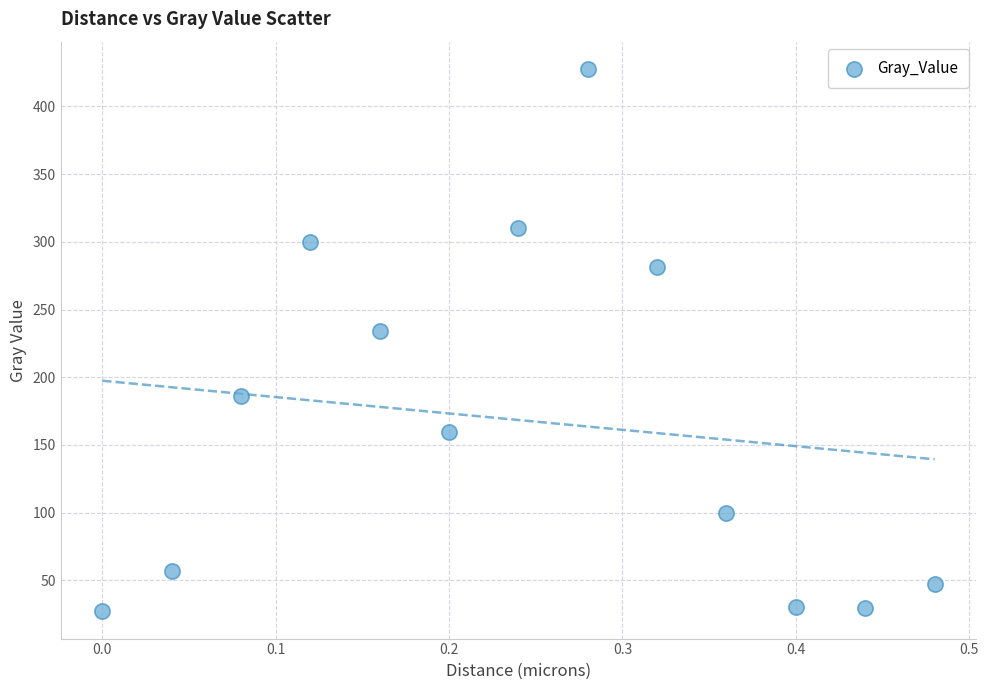

What Y value in the scatter plot is closest to 227?

234.3